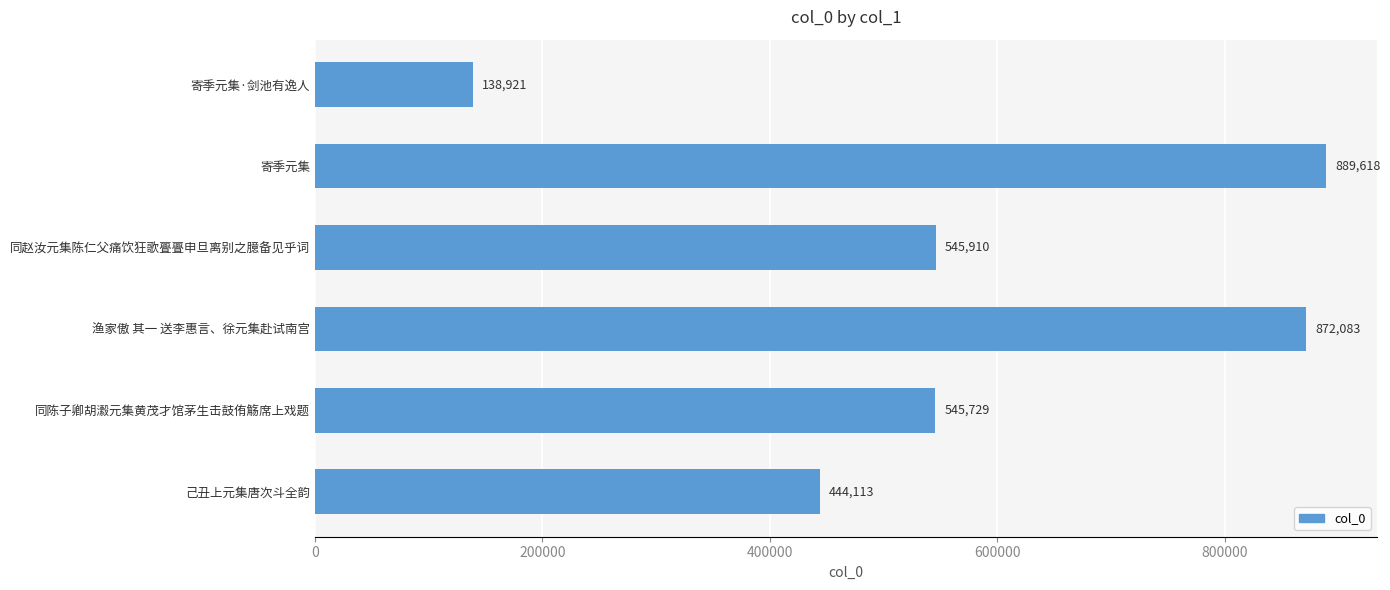

How many bars are there in total?

6